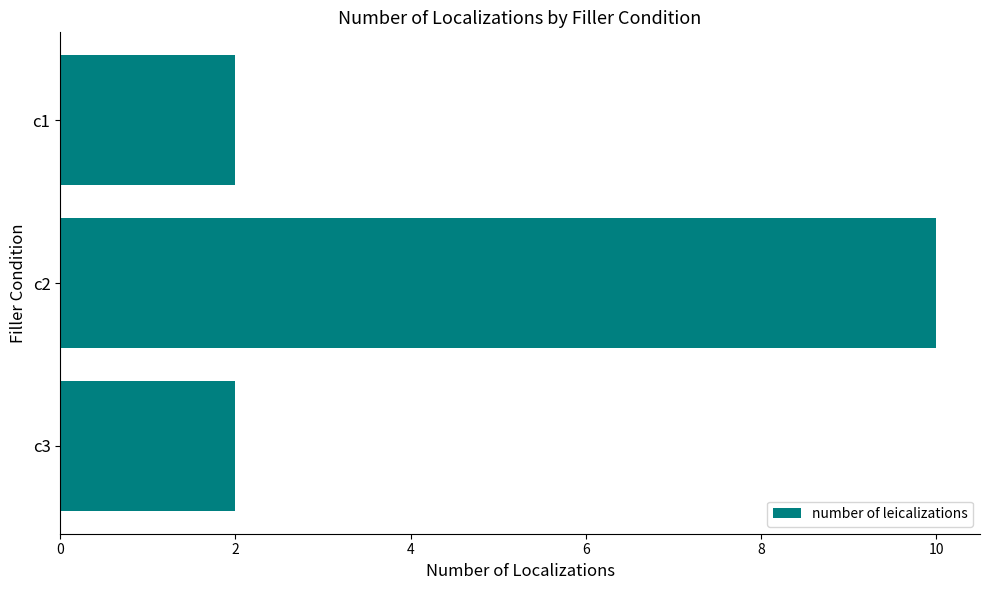

Reading top to bottom, extract all data points from this chart.

2	10	2